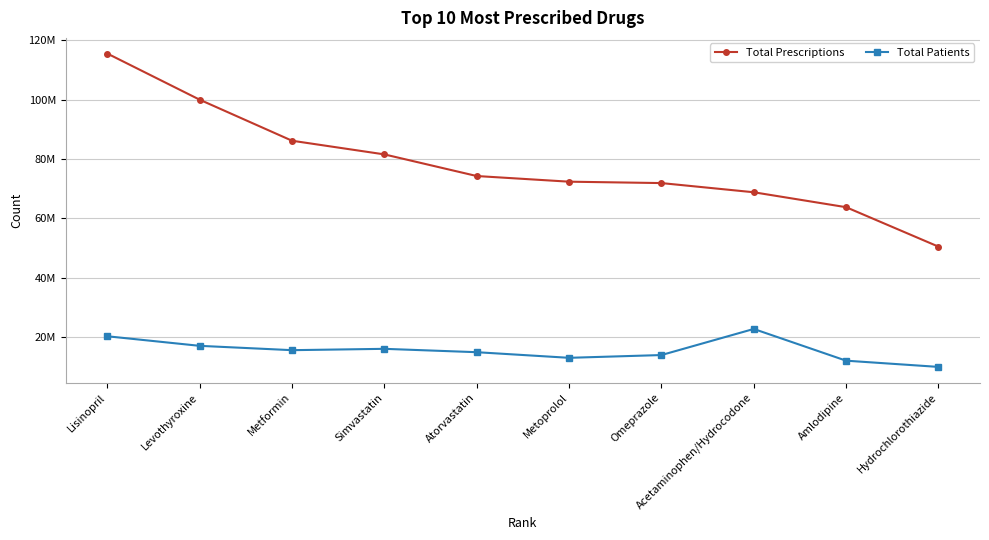

What position from the left is Metoprolol?

6